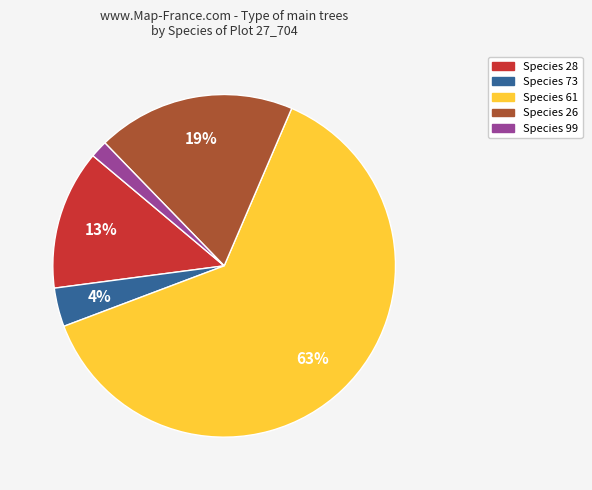

Is there any slice that represents more than half of the pie?

Yes